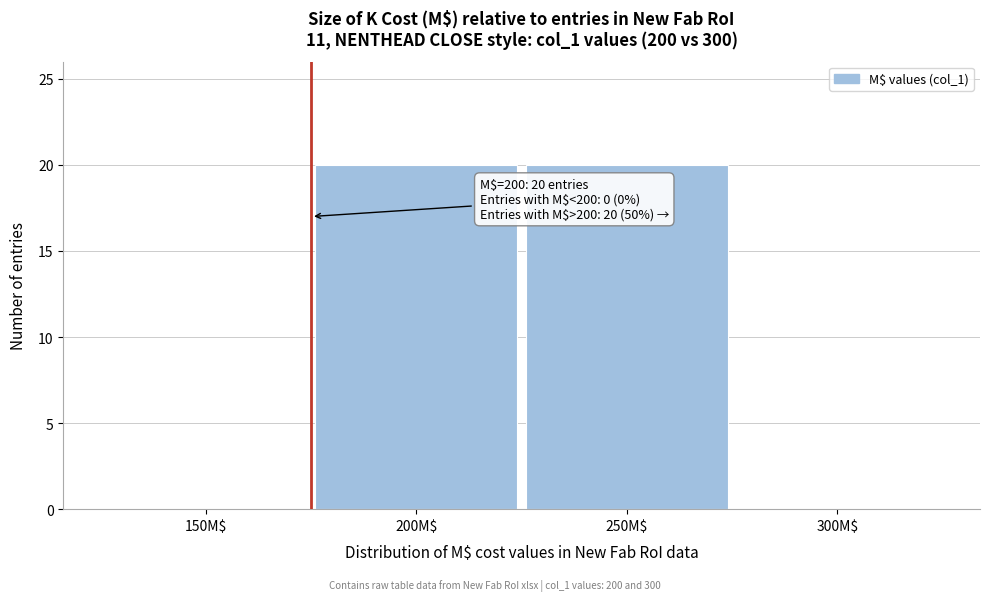

What is the greatest value displayed?

20